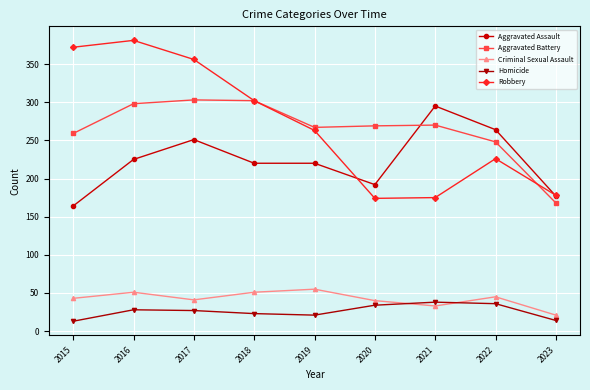

Which series changed the most between 2018 and 2023?

Aggravated Battery